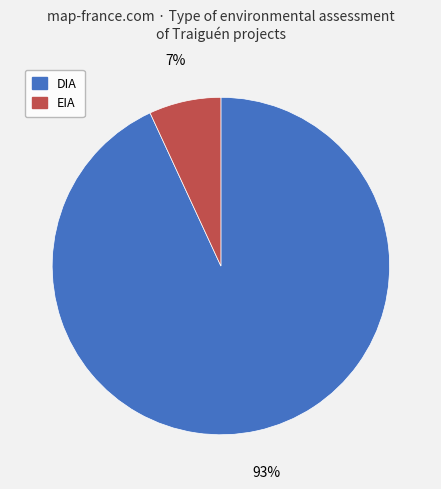

Do DIA and EIA together represent more than half of the pie?

Yes